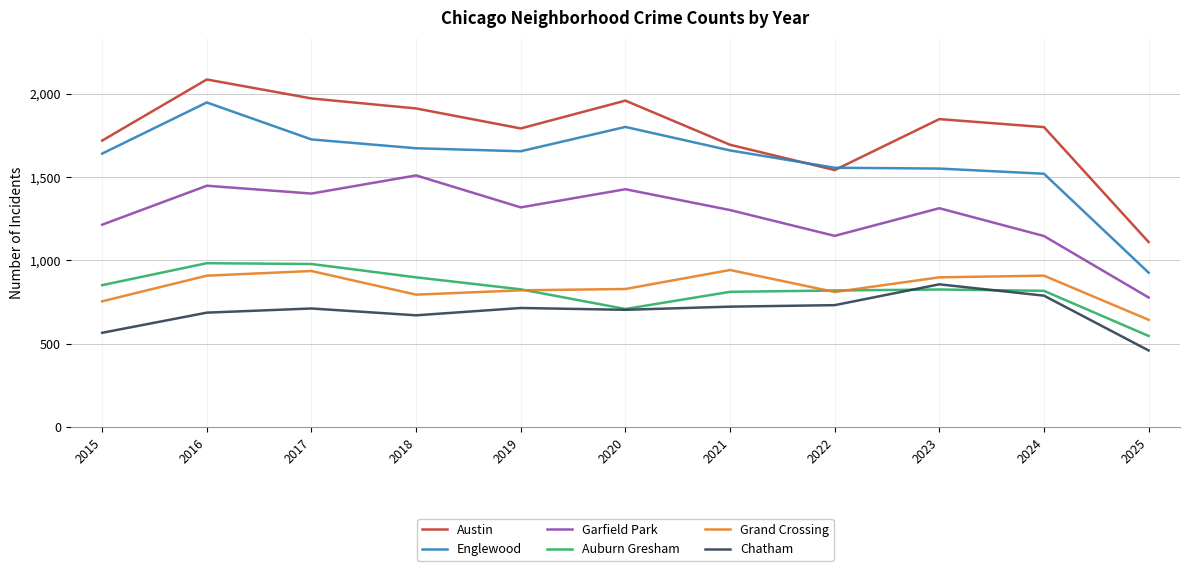

The value of Grand Crossing at 2018 is 495. True or false?

False